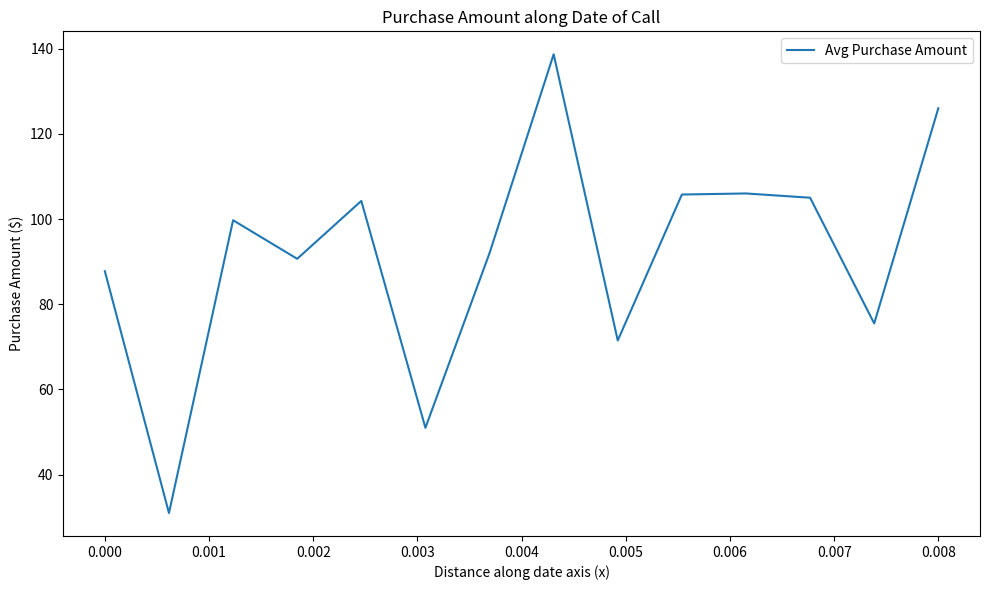

What is the difference between the maximum and minimum values?

107.7